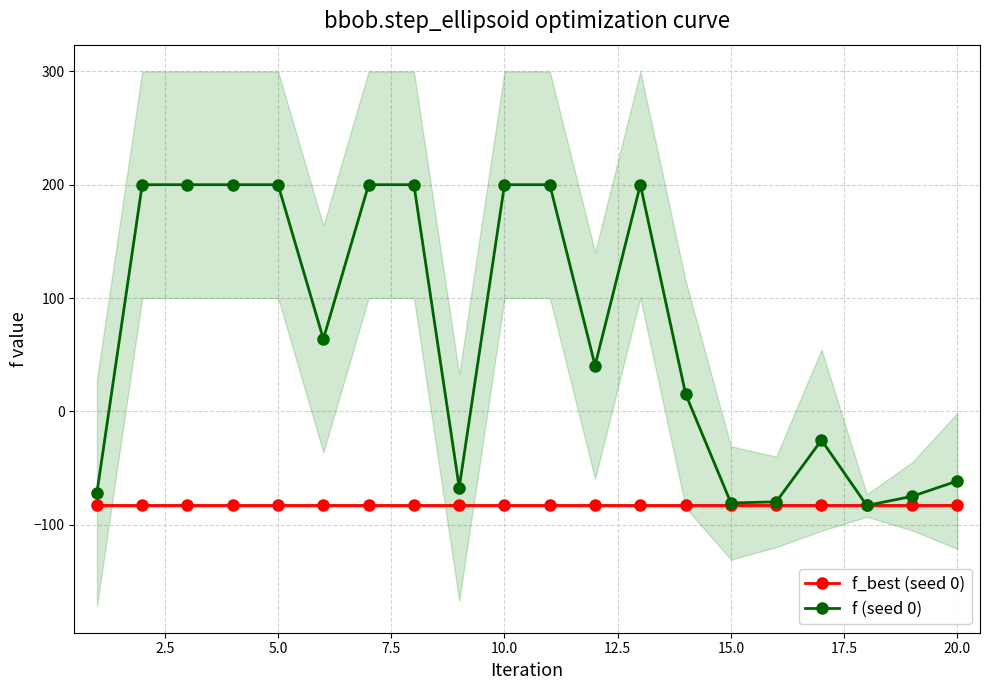

What is the minimum value shown in the chart?

-83.1